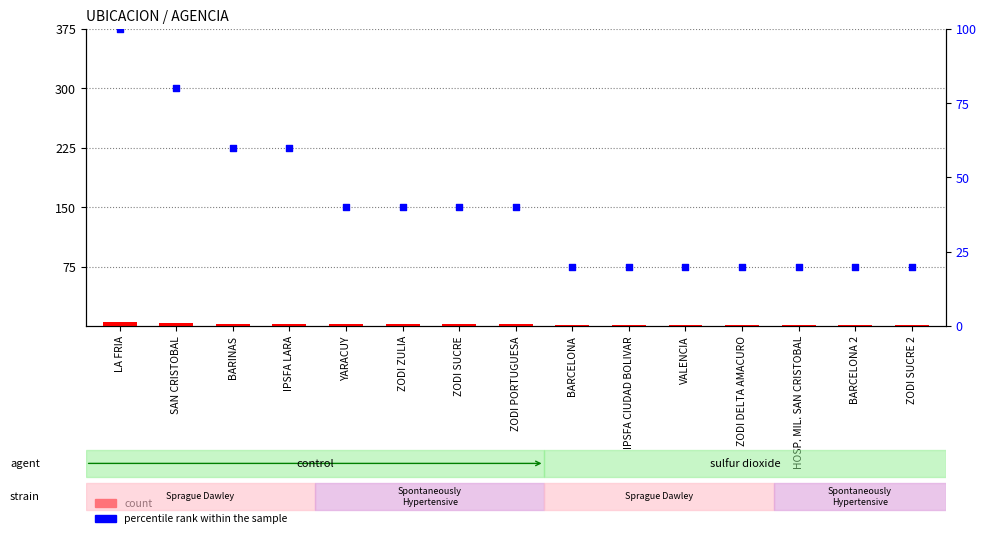

Which series has the largest total across all categories?

percentile rank within the sample